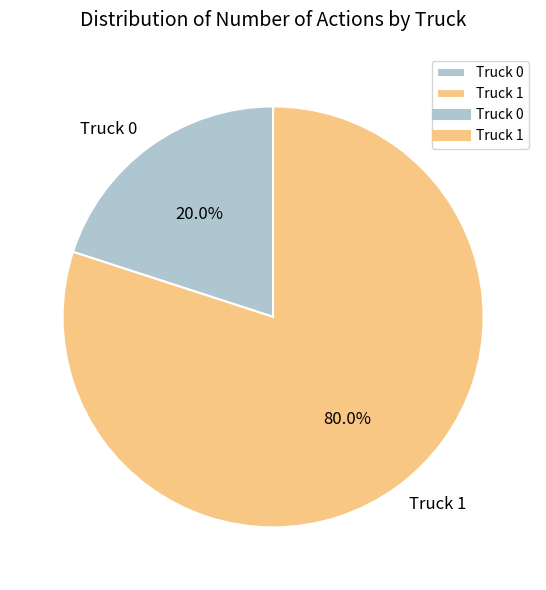

Count the number of slices in the pie.

2